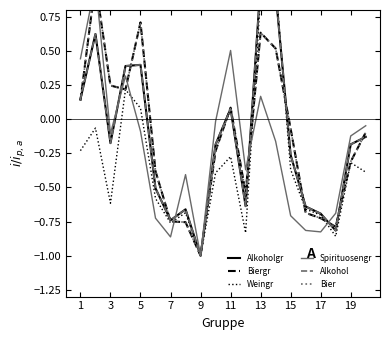

Does the chart have visible grid lines?

No